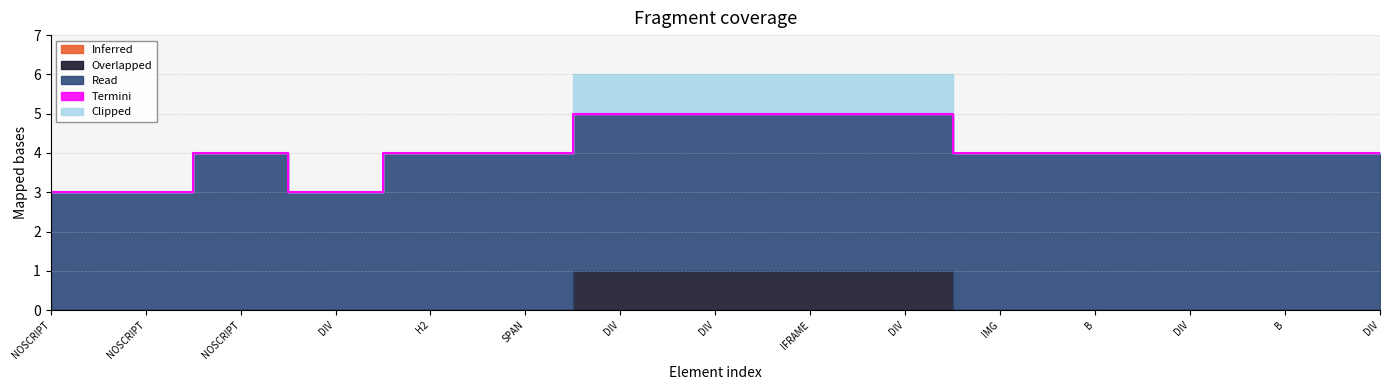

Which category has the lowest value in the Termini series?

NOSCRIPT